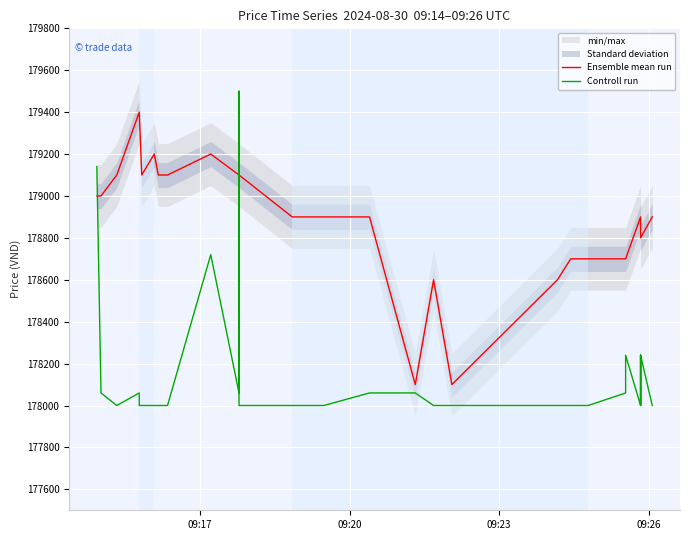

Which series ends up on top after the final intersection of Controll run and Ensemble mean run?

Ensemble mean run